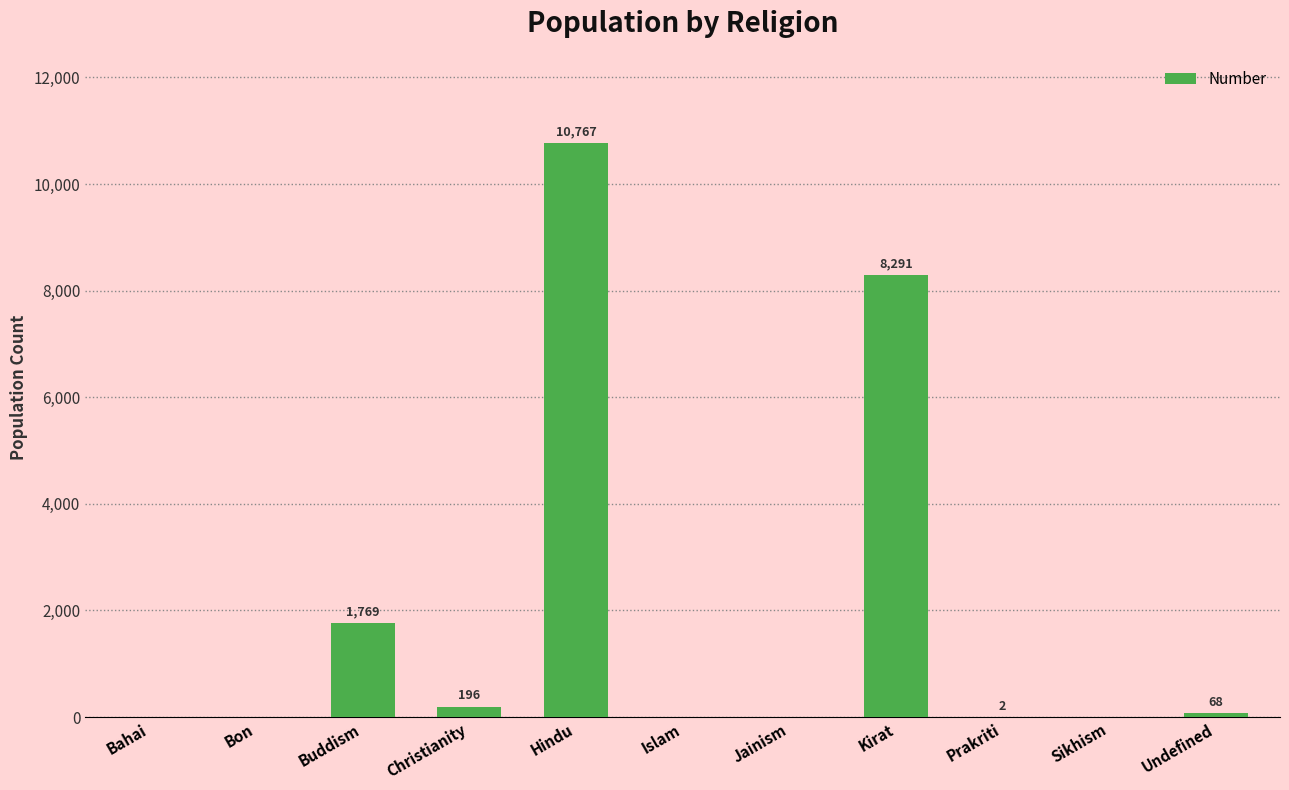

What is the greatest value displayed?

10767